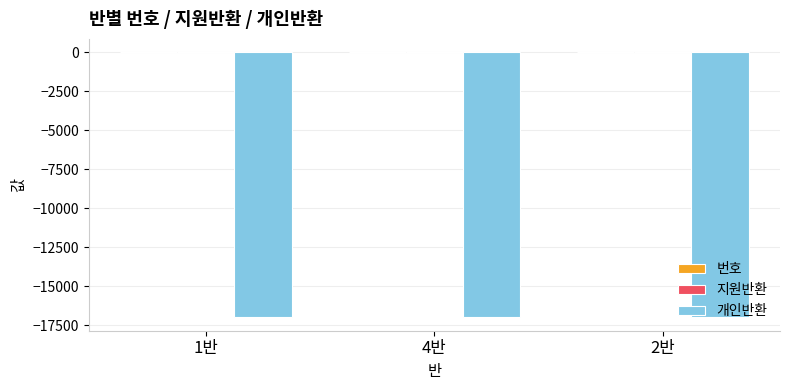

What is the sum of all 개인반환 values?

-51000